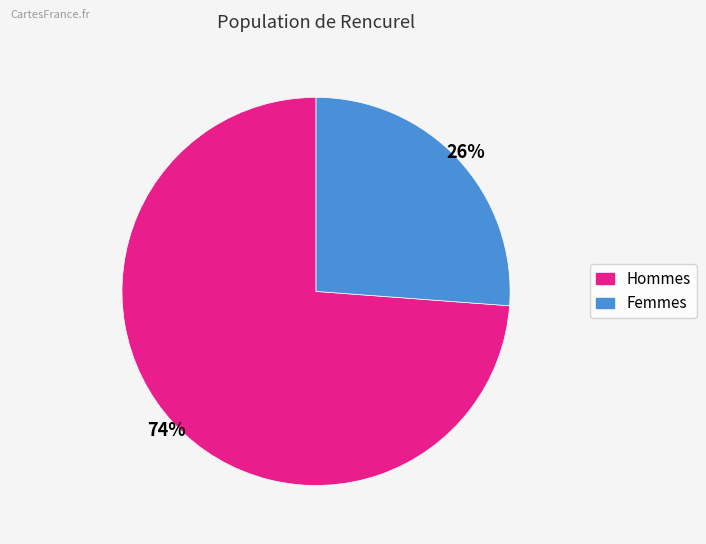

To the nearest percent, what is the difference between the largest and smallest slice percentages?

48%